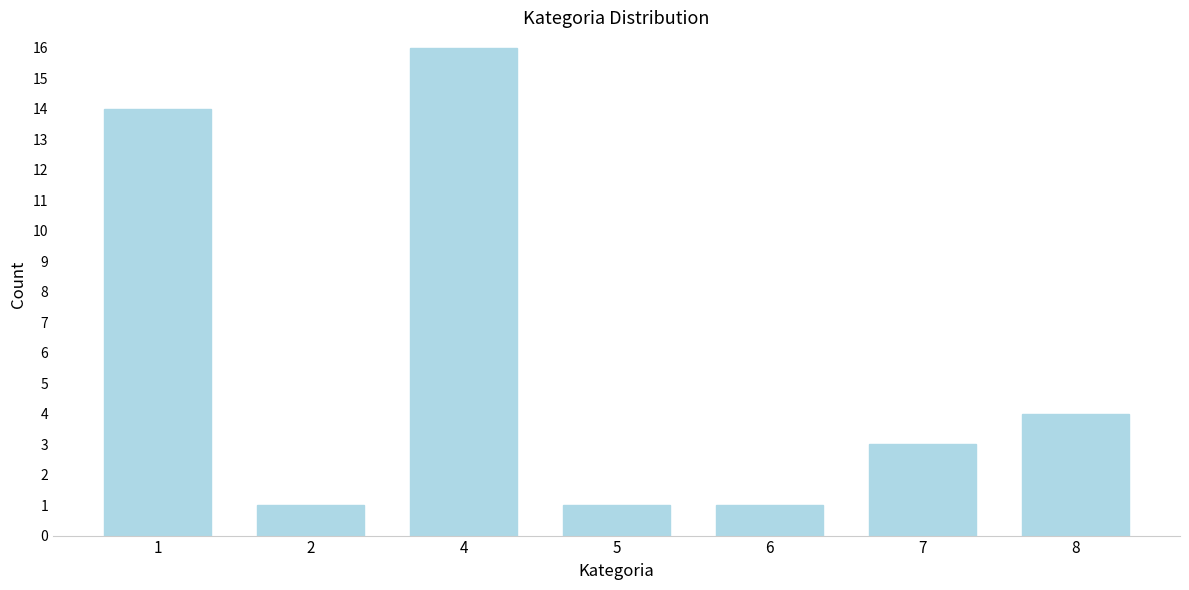

Reading right to left, transcribe all the data shown in this chart.

4	3	1	1	16	1	14